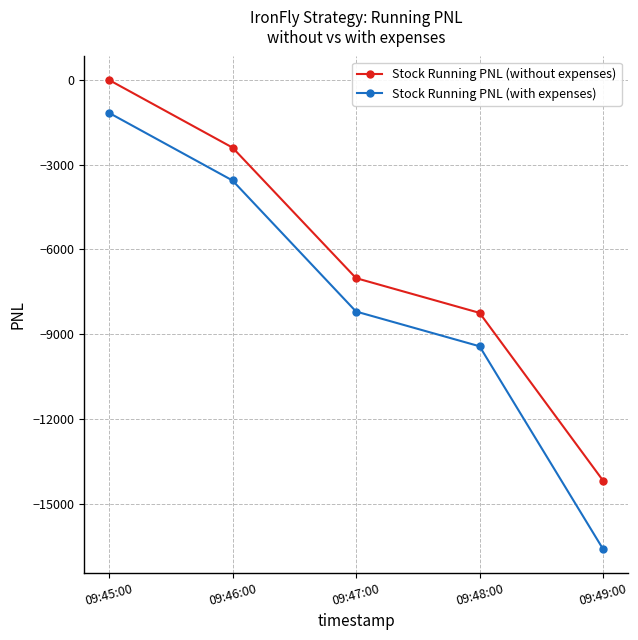

Is it true that Stock Running PNL (without expenses) equals -14181.8 at 09:49:00?

True